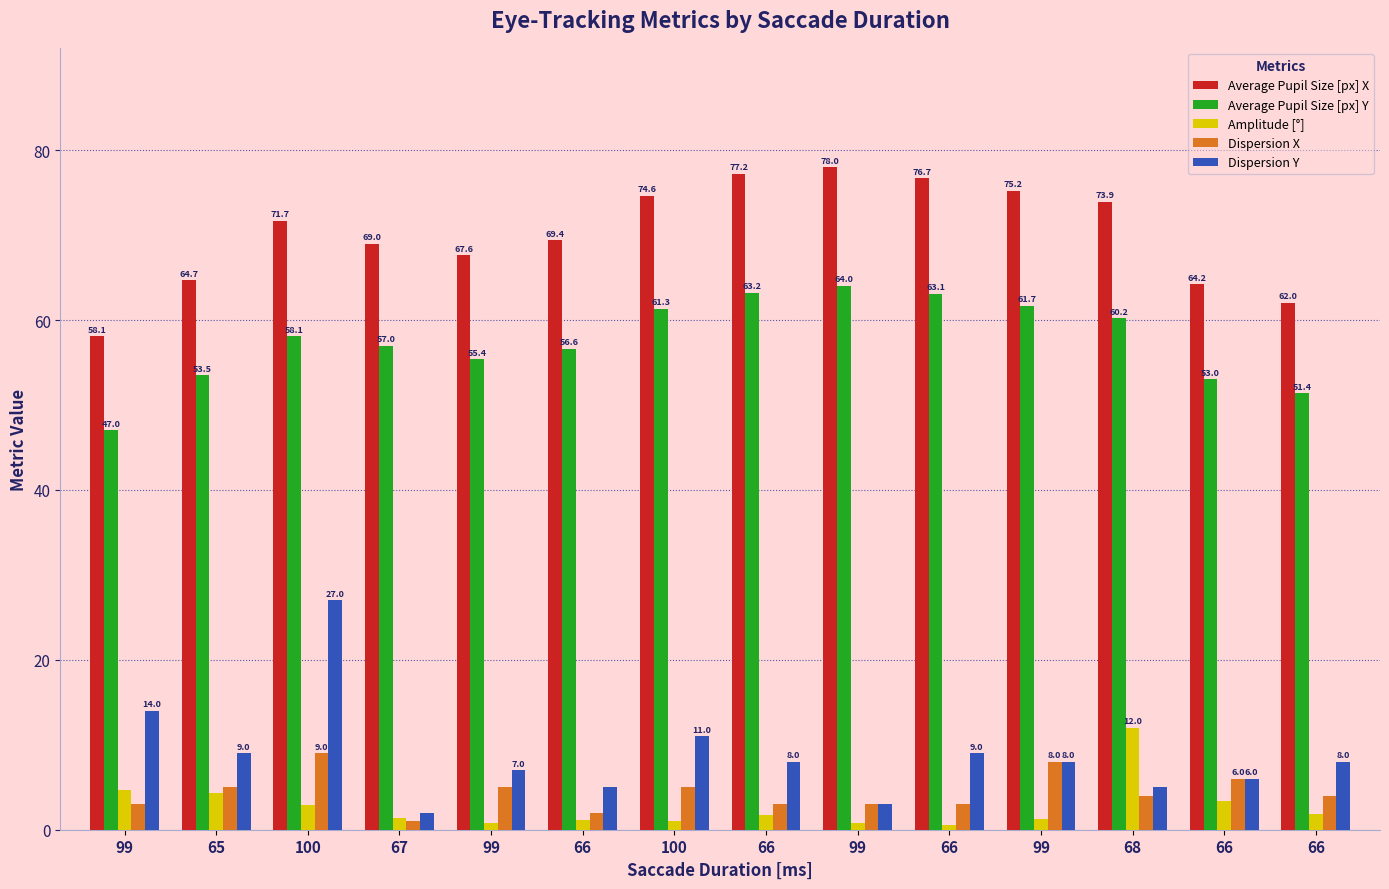

How many distinct data groups are displayed?

5